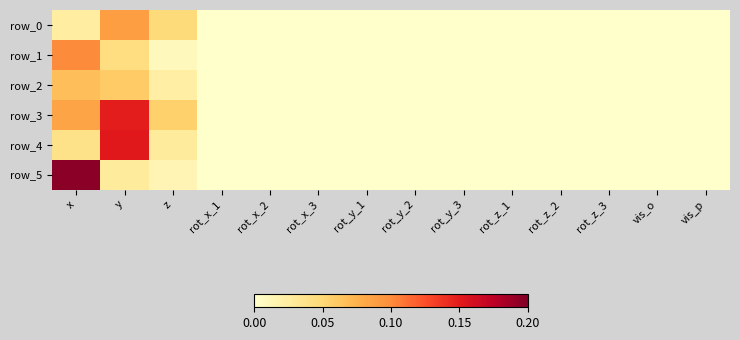

Count the row_2 values in the range 0 to 1.

14